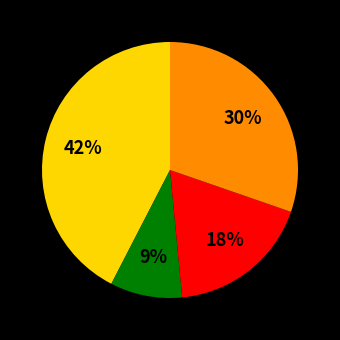

To the nearest percent, what is the difference between the largest and smallest slice percentages?

33%